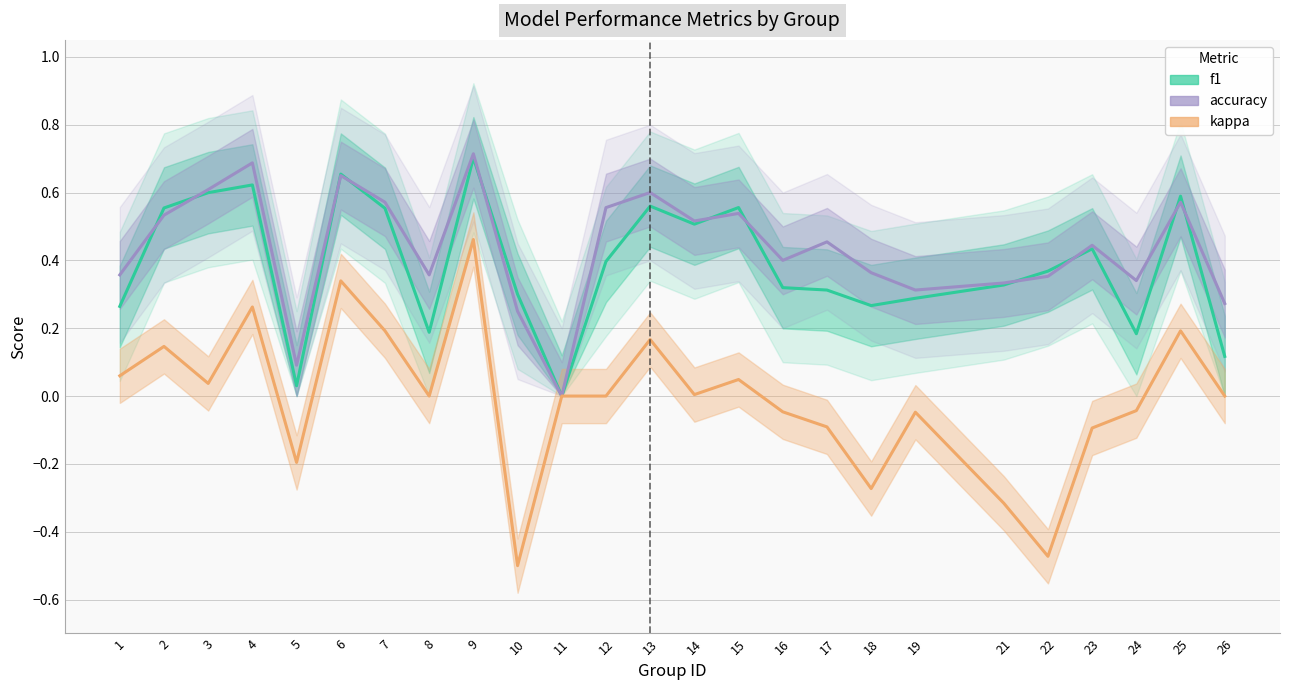

Is it true that f1 equals 0.1 at 26?

True